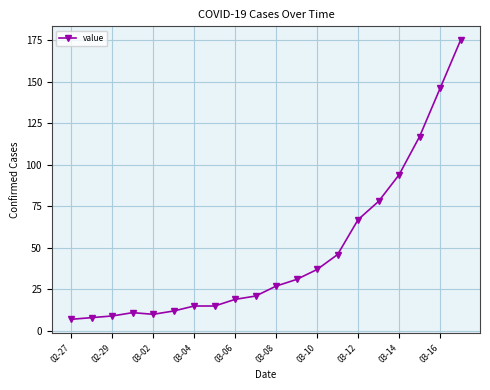

What is the greatest value displayed?

175